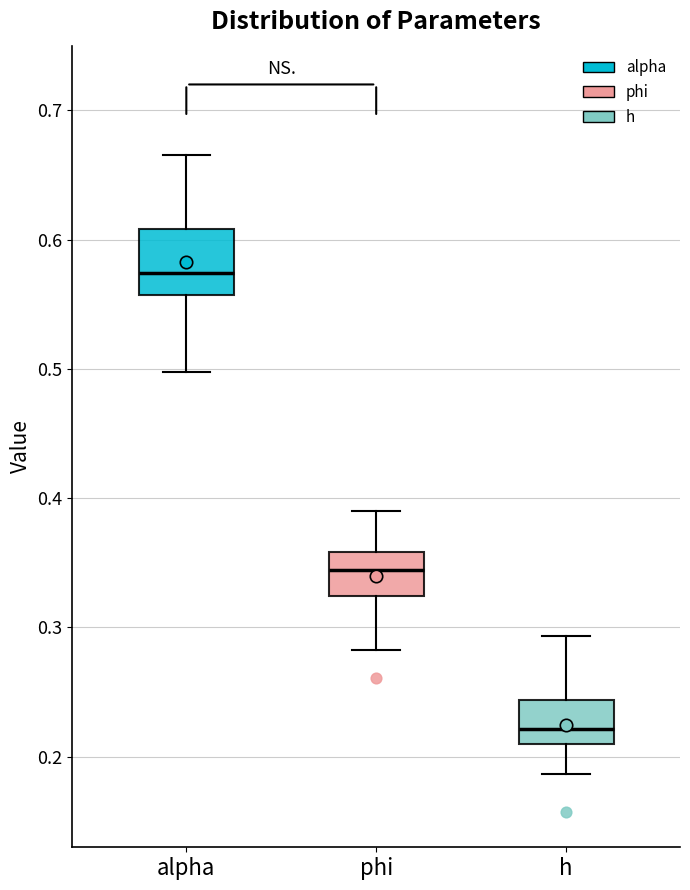

Reading left to right, read every box against the y-axis: the position of its median line, the range the box covers, and the ends of its whiskers. The values are not printed on the chart, so give them approximately, as read against the axis.

alpha: median 0.57, box 0.56 to 0.61, whiskers 0.50 to 0.67
phi: median 0.34, box 0.32 to 0.36, whiskers 0.28 to 0.39
h: median 0.22, box 0.21 to 0.24, whiskers 0.19 to 0.29